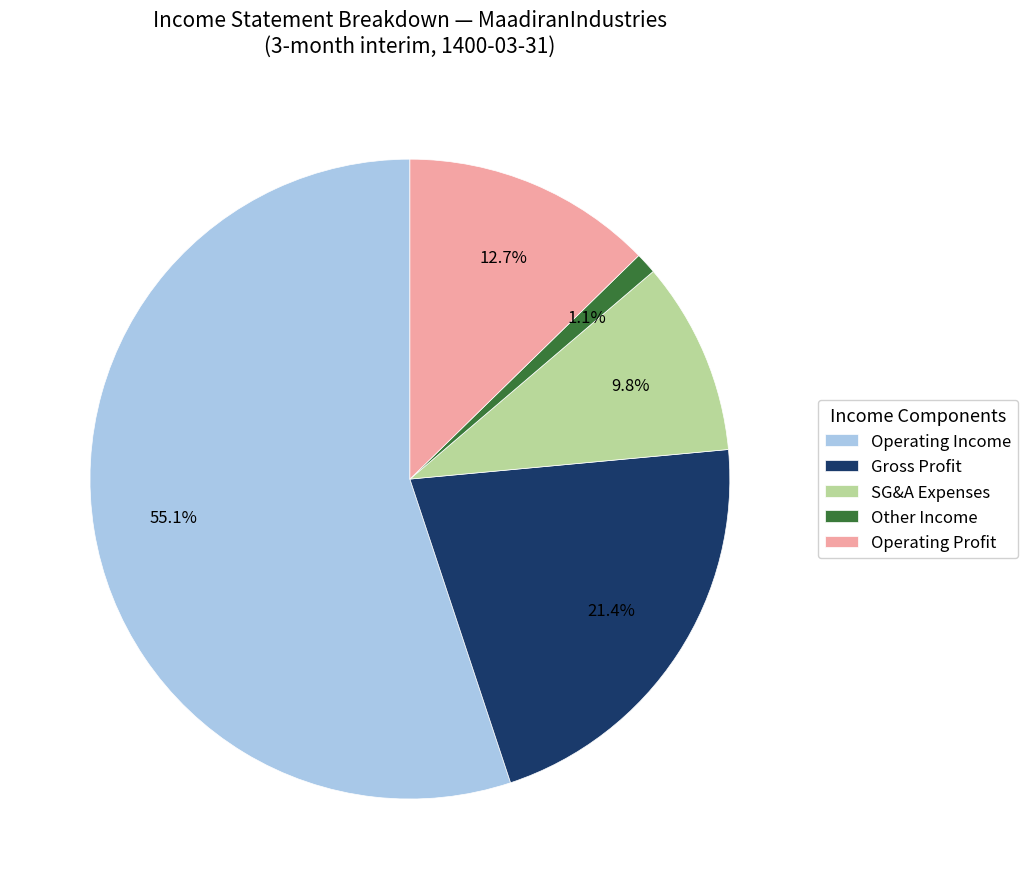

Between Gross Profit and Operating Income, which is larger?

Operating Income